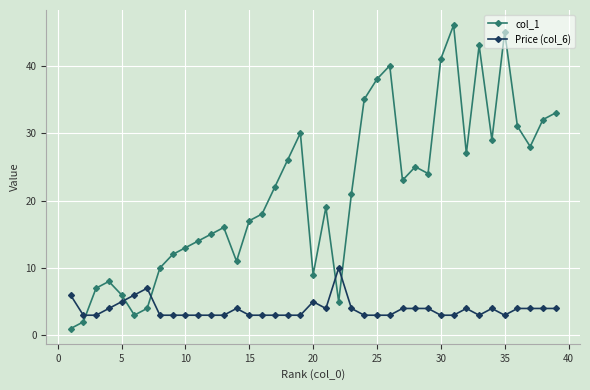

How many data points does each series have?

39